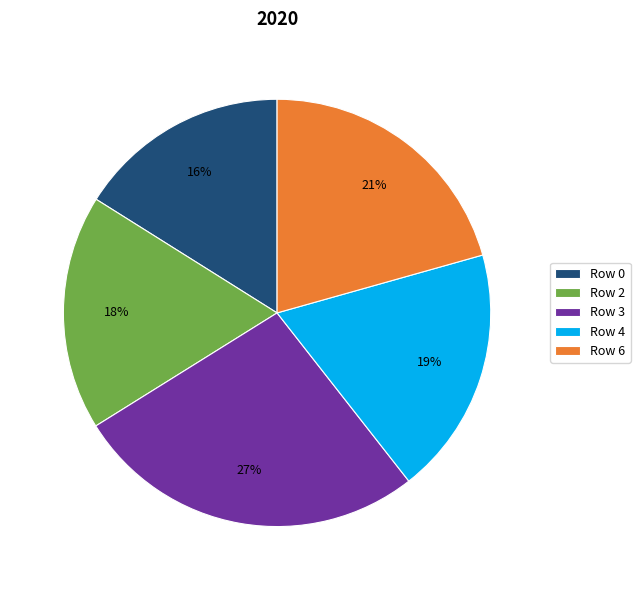

Is it true that Row 3 is 27% of the pie?

True